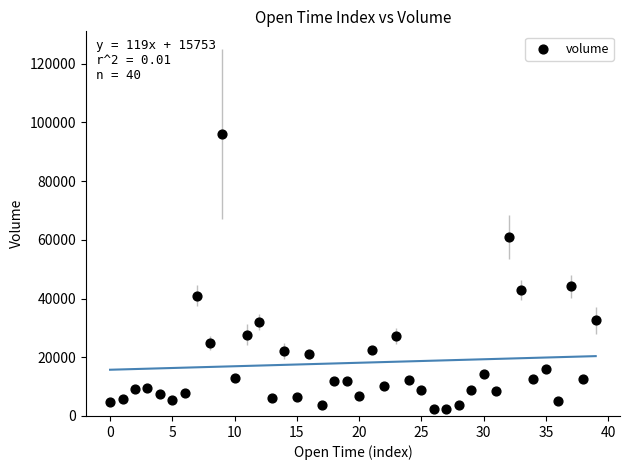

What is the range of Y values (max minus min)?

93800